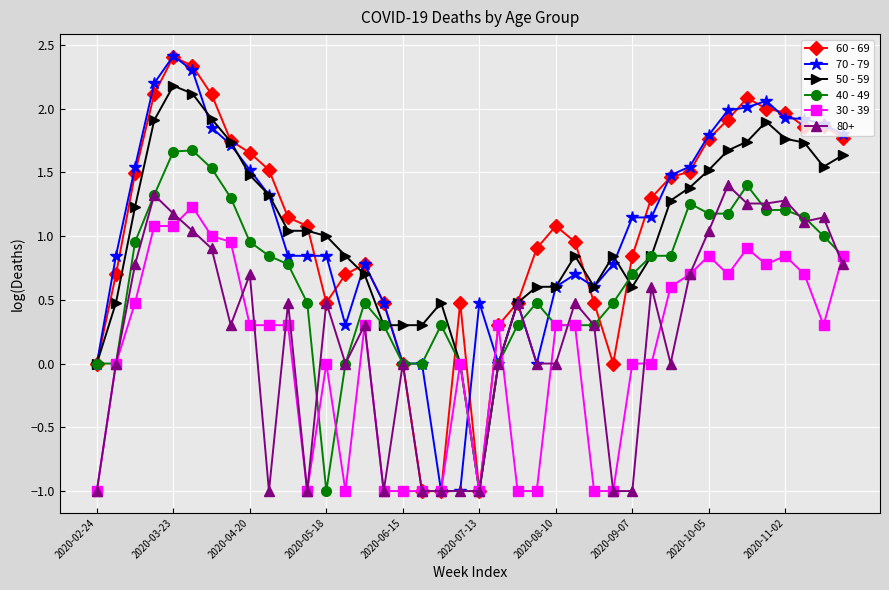

What is the greatest value displayed?

2.4